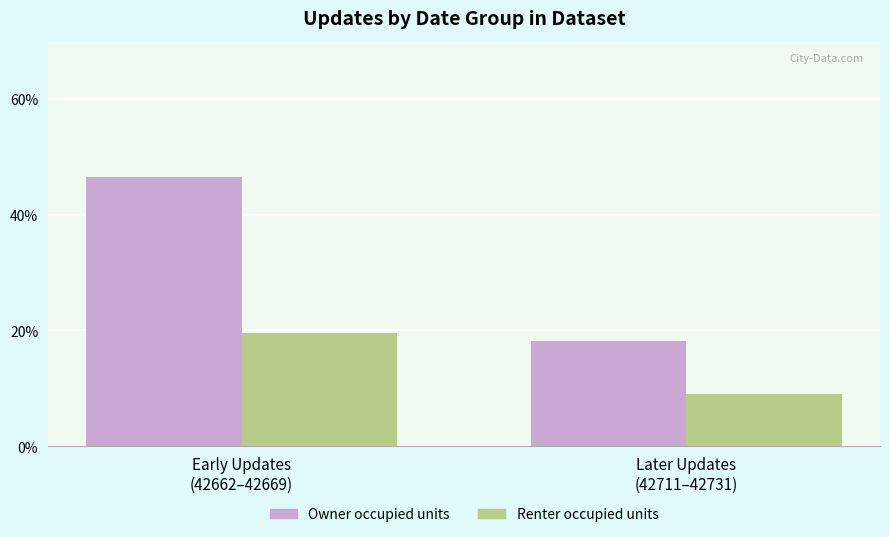

How many values in the Renter occupied units series are below 19?

1